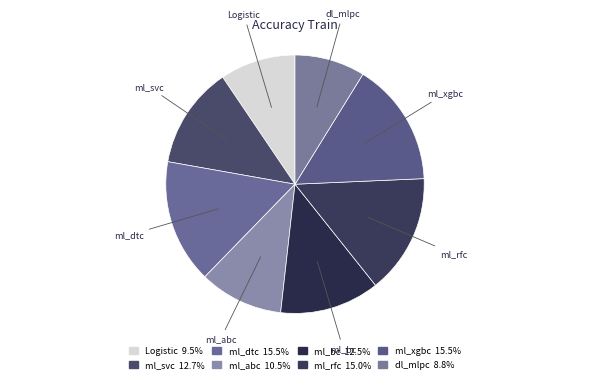

The ml_svc slice represents 1% of the pie. True or false?

False